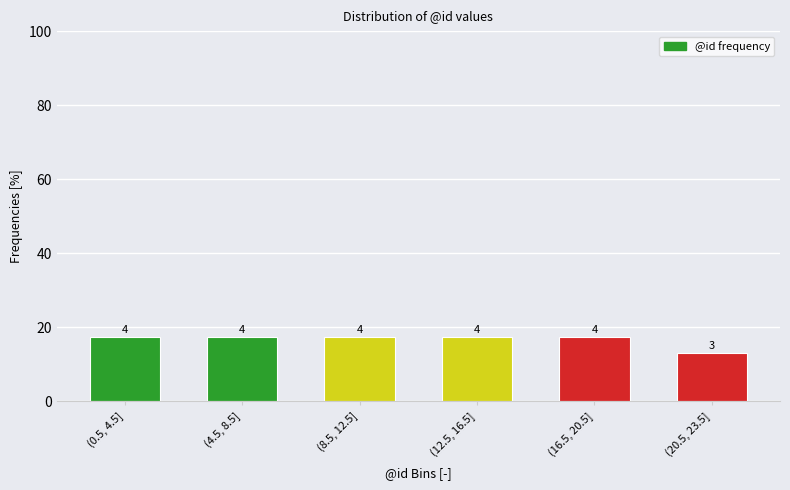

Are the bars horizontal?

No